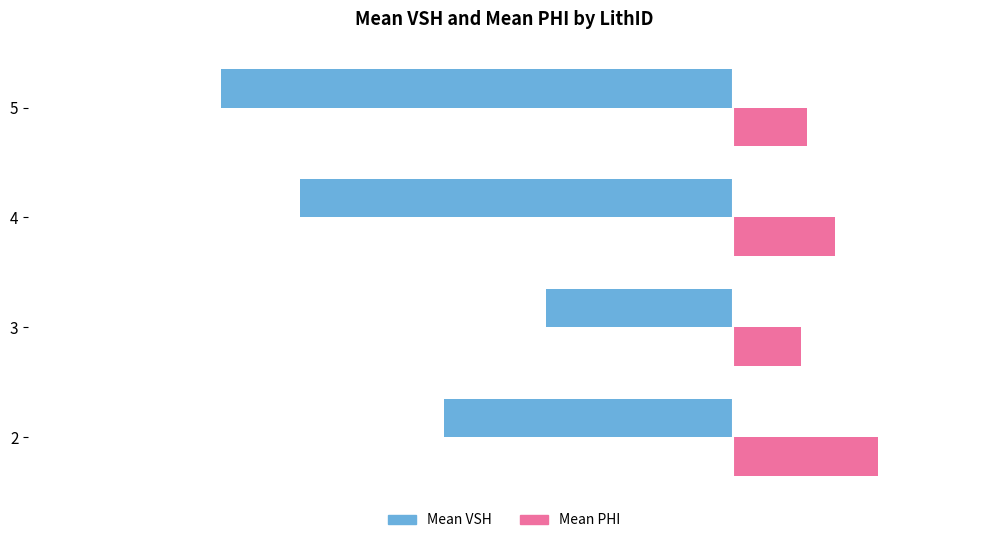

At which label is Mean VSH closest to 0?

3